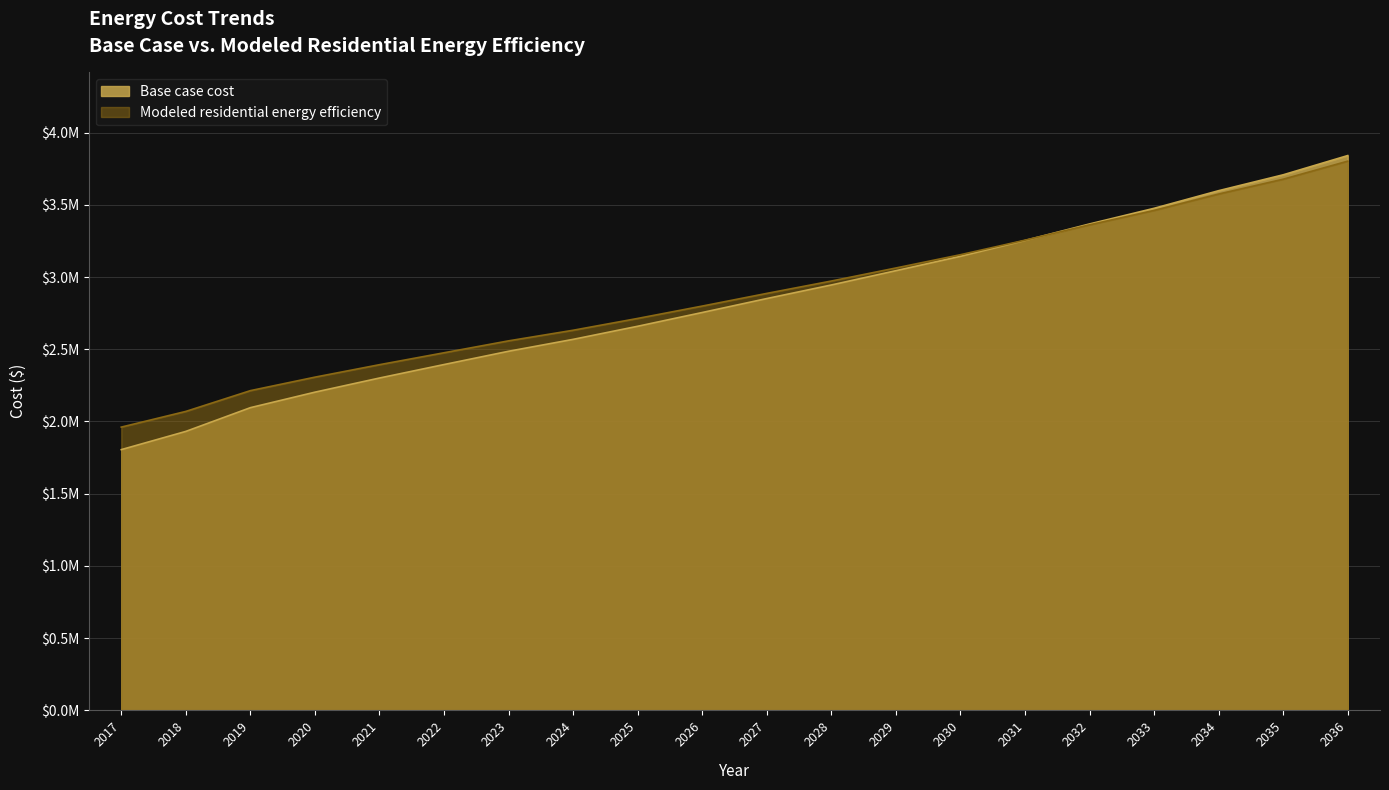

What are all the series names shown in the legend?

Base case cost, Modeled residential energy efficiency